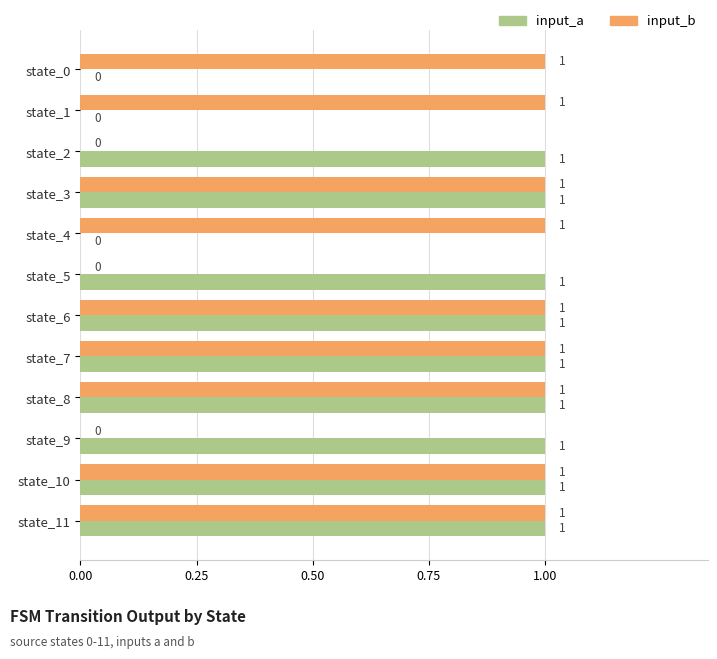

Count the input_b values in the range 1 to 2.

9